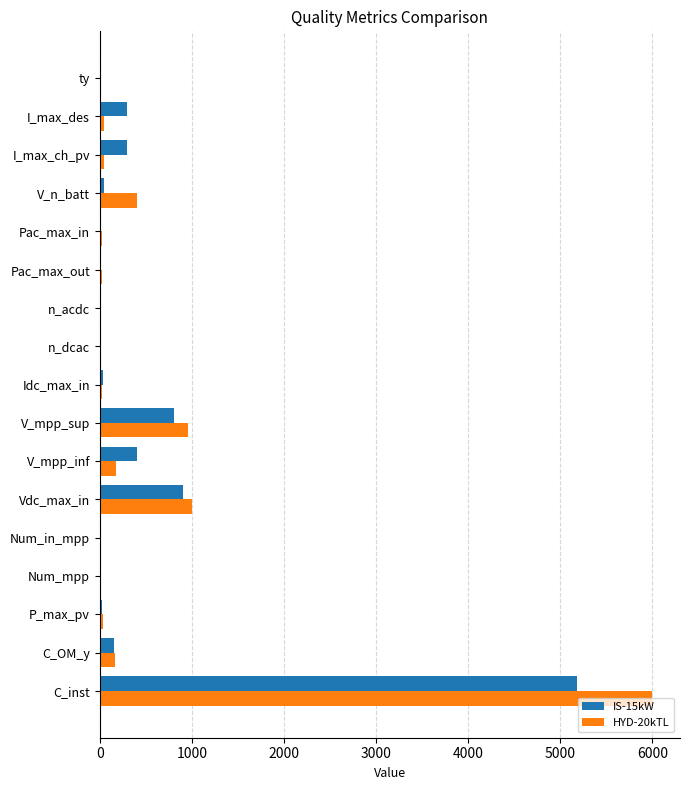

At which label does IS-15kW reach its peak?

C_inst